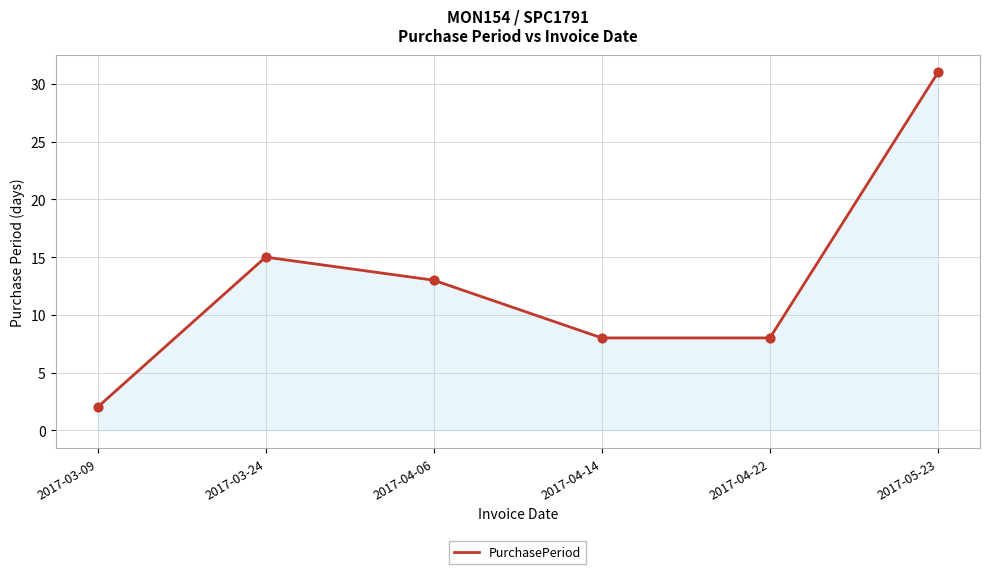

Between 2017-05-23 and 2017-04-14, which is larger?

2017-05-23